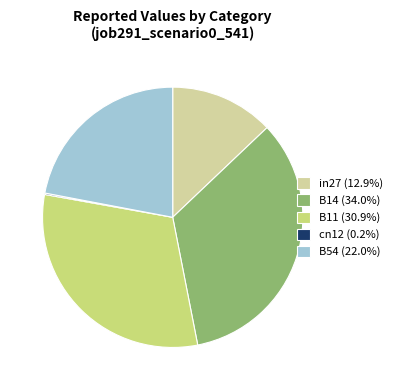

Is there any slice that represents more than half of the pie?

No